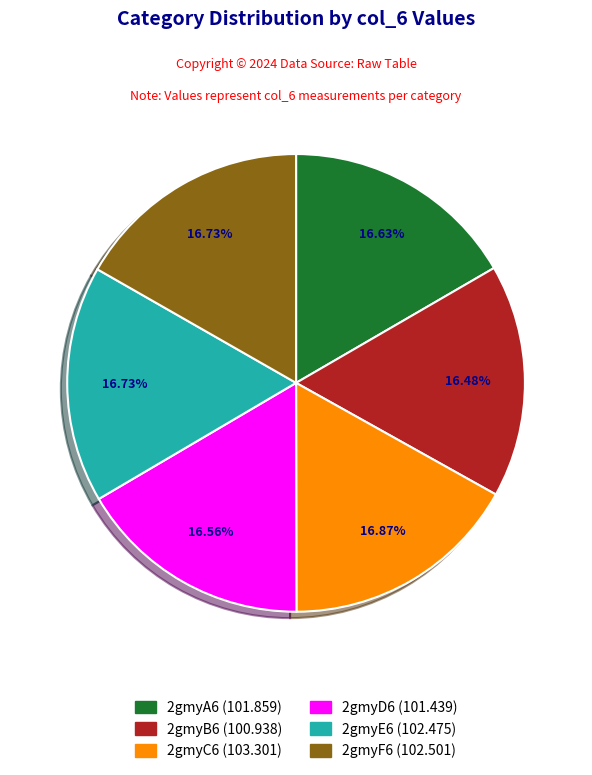

Does 2gmyD6 represent more than half of the total?

No